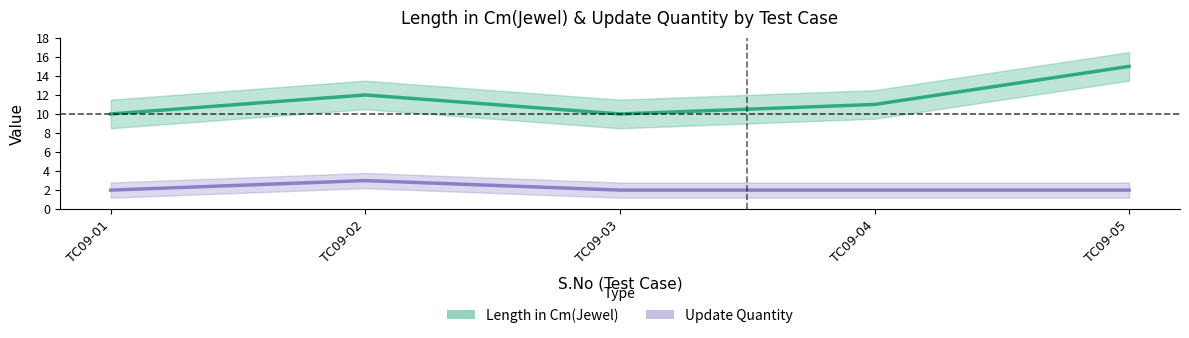

Is this an area chart (filled region under the line)?

No